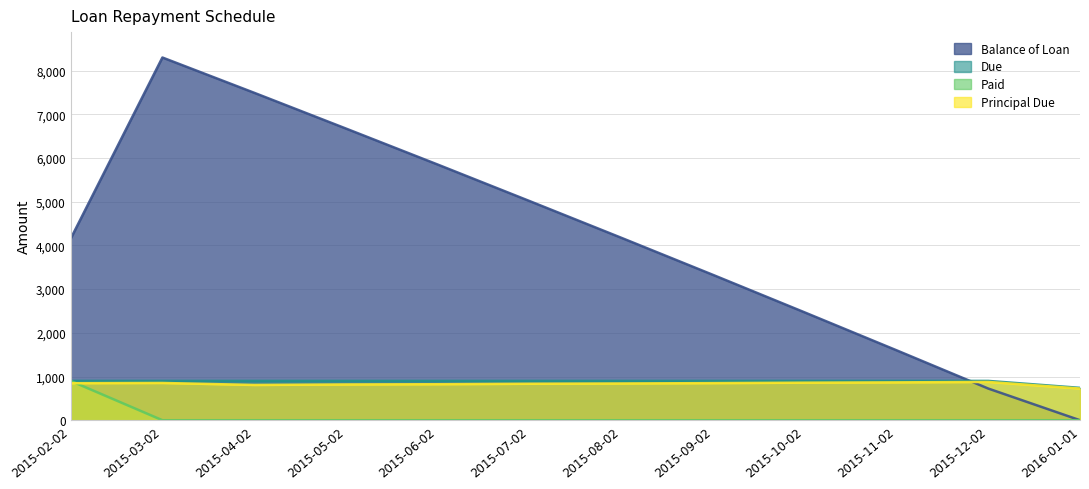

Reading left to right, what are all the values shown in this chart?

Balance of Loan: 2015-02-02=4152.6	2015-03-02=8300.0	2015-04-02=7493.0	2015-05-02=6674.6	2015-06-02=5850.7	2015-07-02=5016.2	2015-08-02=4175.6	2015-09-02=3326.4	2015-10-02=2467.3	2015-11-02=1601.0	2015-12-02=725.0	2016-01-01=0.0
Due: 2015-02-02=900.0	2015-03-02=900.0	2015-04-02=900.0	2015-05-02=900.0	2015-06-02=900.0	2015-07-02=900.0	2015-08-02=900.0	2015-09-02=900.0	2015-10-02=900.0	2015-11-02=900.0	2015-12-02=900.0	2016-01-01=740.8
Paid: 2015-02-02=900.0	2015-03-02=0.0	2015-04-02=0.0	2015-05-02=0.0	2015-06-02=0.0	2015-07-02=0.0	2015-08-02=0.0	2015-09-02=0.0	2015-10-02=0.0	2015-11-02=0.0	2015-12-02=0.0	2016-01-01=0.0
Principal Due: 2015-02-02=847.4	2015-03-02=852.6	2015-04-02=807.0	2015-05-02=818.4	2015-06-02=823.9	2015-07-02=834.4	2015-08-02=840.6	2015-09-02=849.1	2015-10-02=859.1	2015-11-02=866.4	2015-12-02=876.0	2016-01-01=725.0